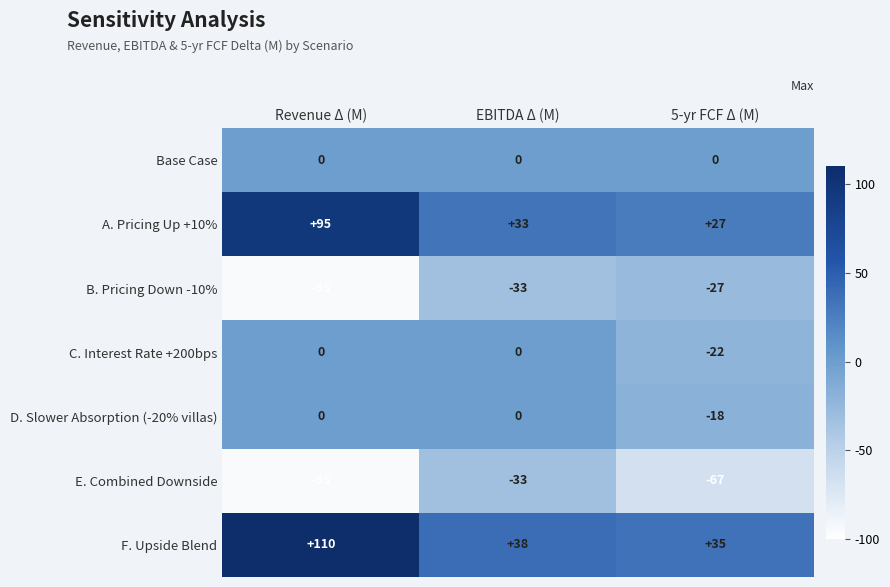

Is it true that E. Combined Downside equals -149 at Revenue Δ (M)?

False